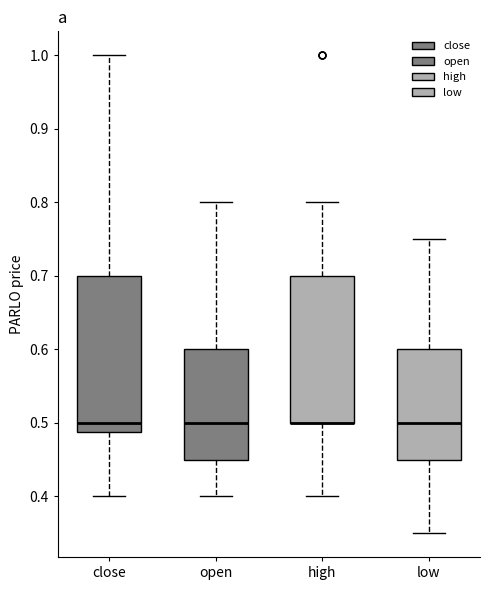

Which box is the tallest, from its lower edge to its upper edge?

close